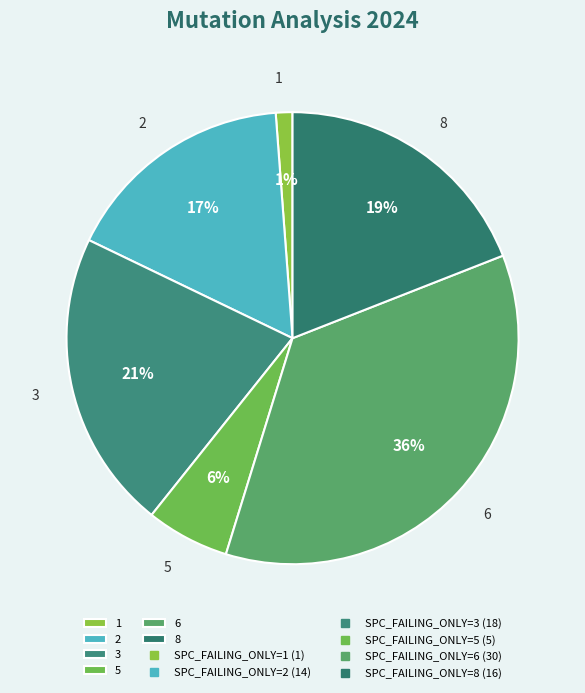

Which has a higher value, 6 or 2?

6